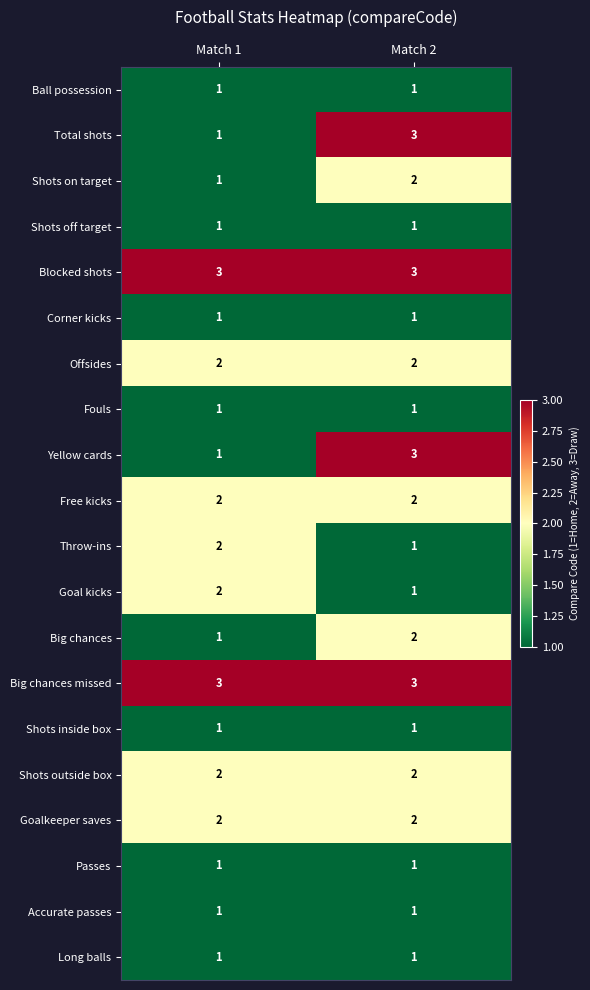

At which label is Big chances closest to 1?

Match 1